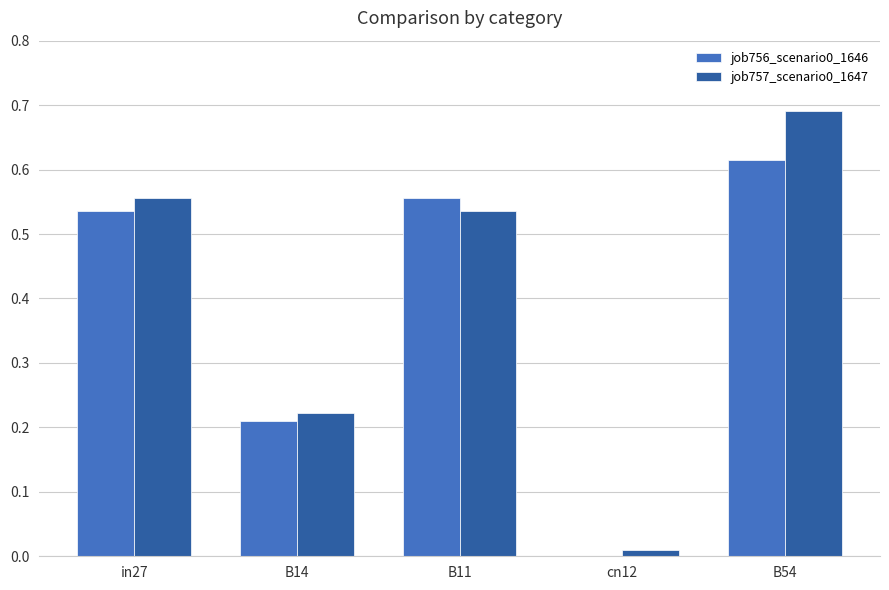

Which category has the highest value in the job756_scenario0_1646 series?

B54